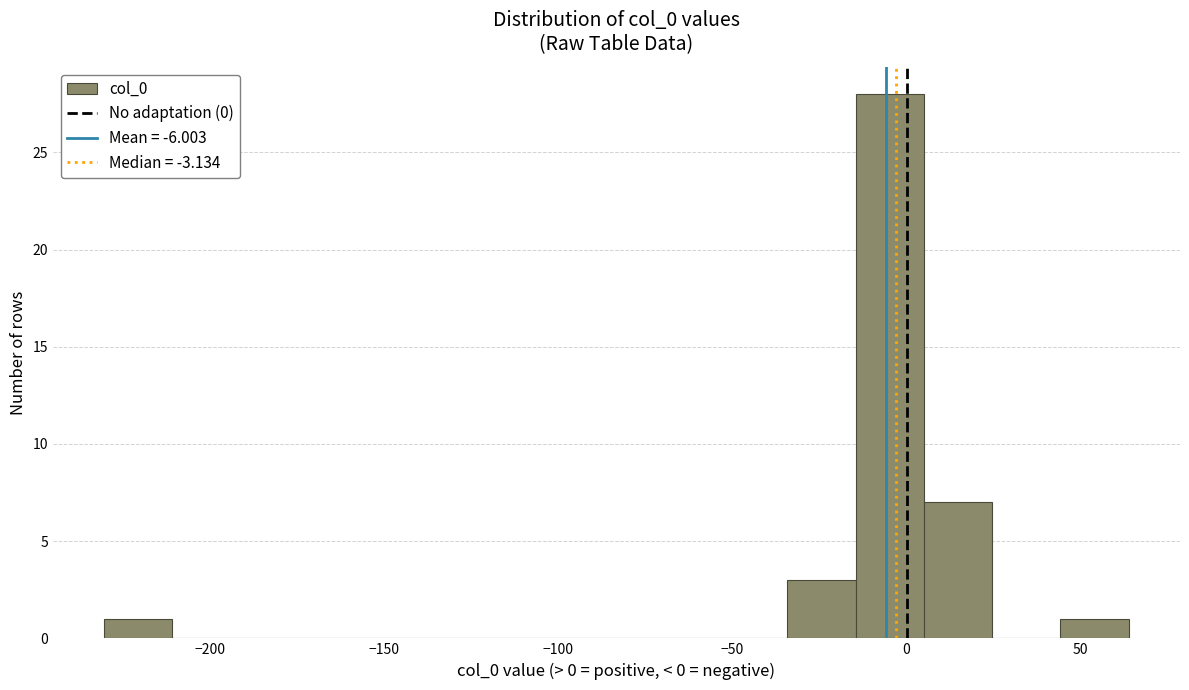

Read against the x-axis, roughly where is the centre of the tallest bar?

-5